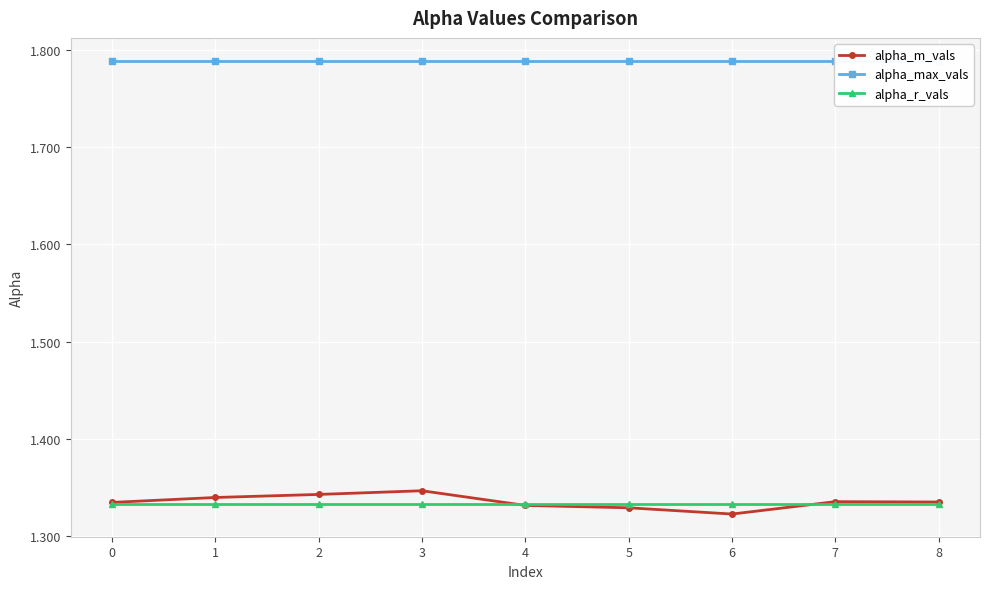

Reading left to right, extract all data points from this chart.

alpha_m_vals: 1.3	1.3	1.3	1.3	1.3	1.3	1.3	1.3	1.3
alpha_max_vals: 1.8	1.8	1.8	1.8	1.8	1.8	1.8	1.8	1.8
alpha_r_vals: 1.3	1.3	1.3	1.3	1.3	1.3	1.3	1.3	1.3